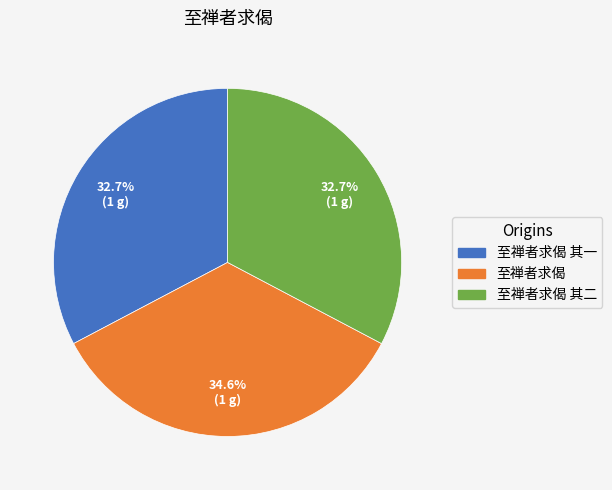

Is there any slice that represents more than half of the pie?

No